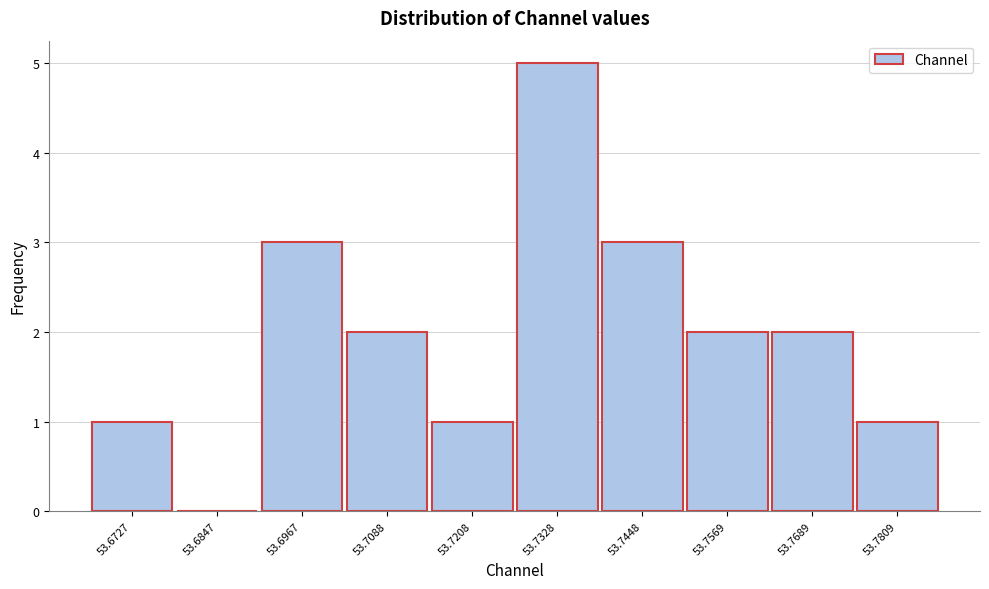

Reading right to left, transcribe all the data shown in this chart.

53.7809=1	53.7689=2	53.7569=2	53.7448=3	53.7328=5	53.7208=1	53.7088=2	53.6967=3	53.6847=0	53.6727=1